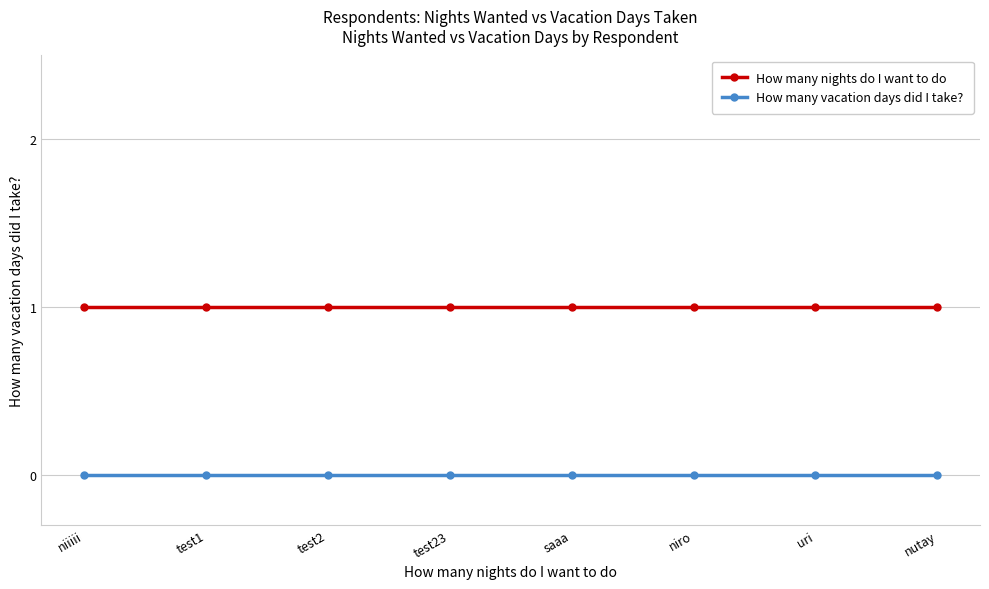

Is it true that How many nights do I want to do equals 1 at saaa?

True